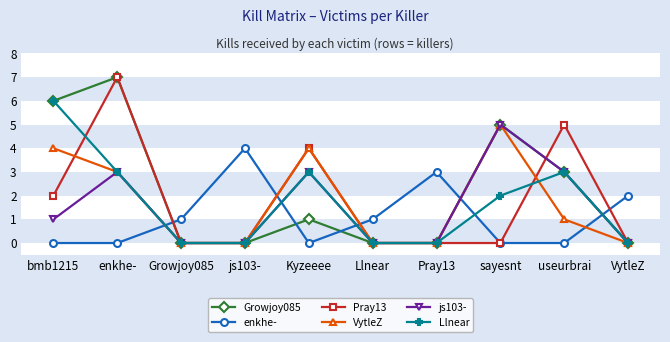

True or false: Pray13 has more than 1 interior local peaks.

True